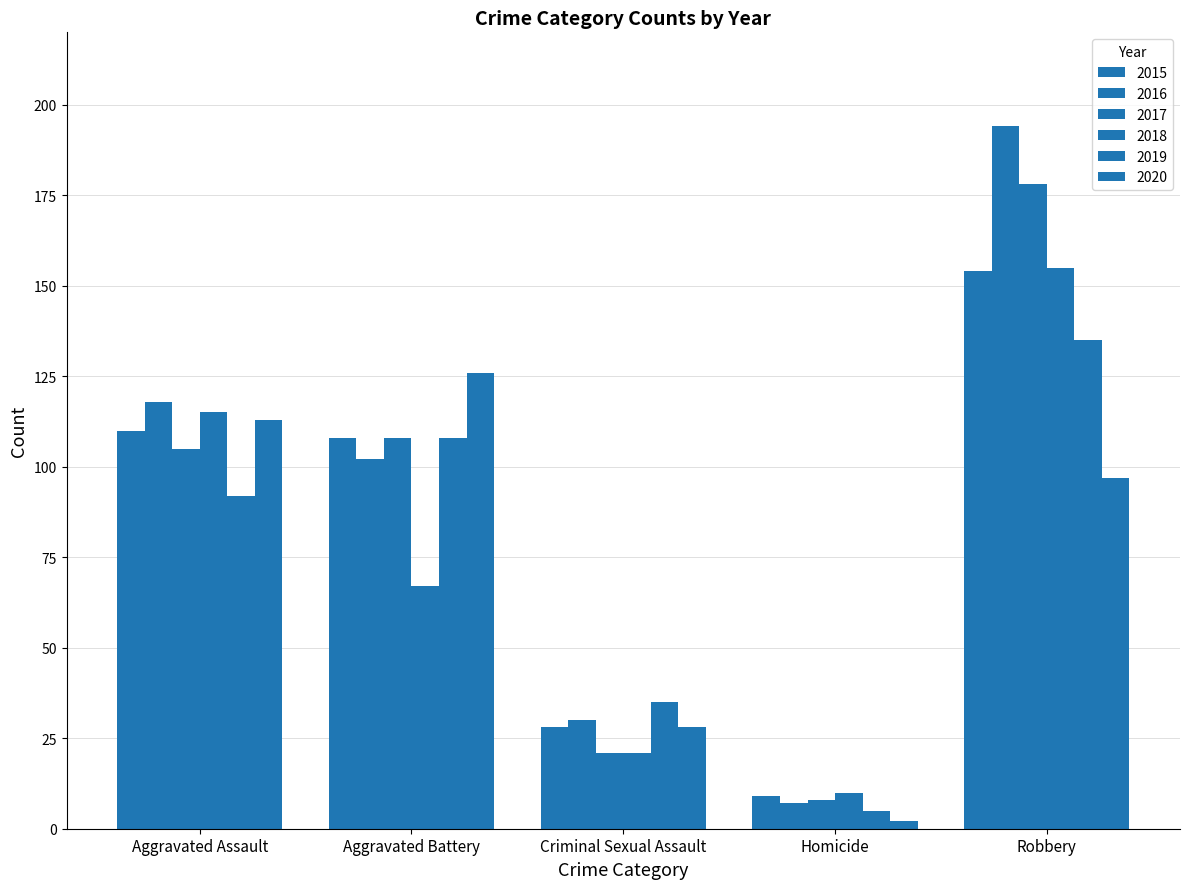

How many categories are shown in the chart?

5